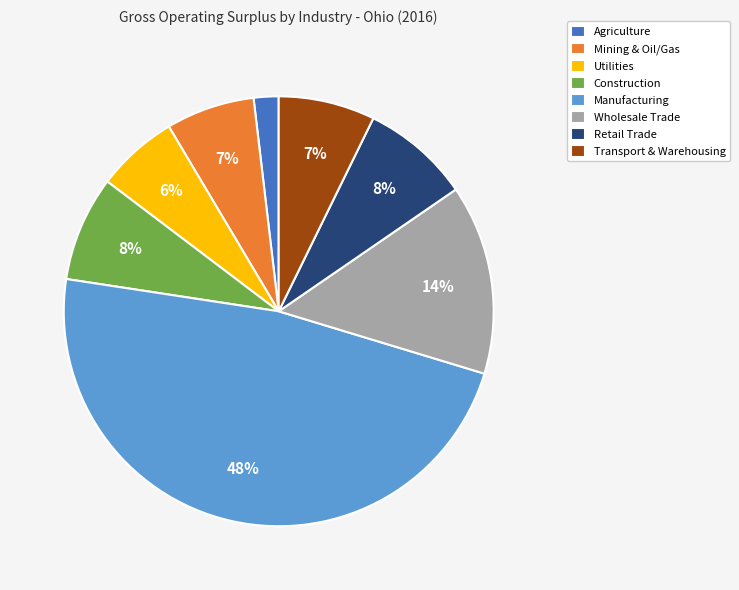

What is the ratio of the value at Utilities to the value at Construction?

0.8